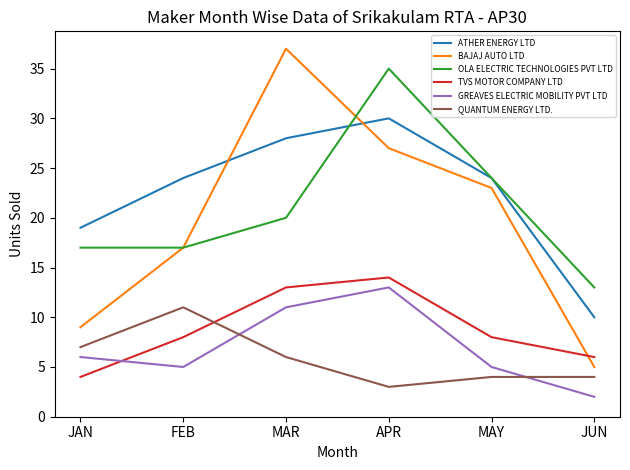

True or false: QUANTUM ENERGY LTD. and OLA ELECTRIC TECHNOLOGIES PVT LTD cross at least once.

False